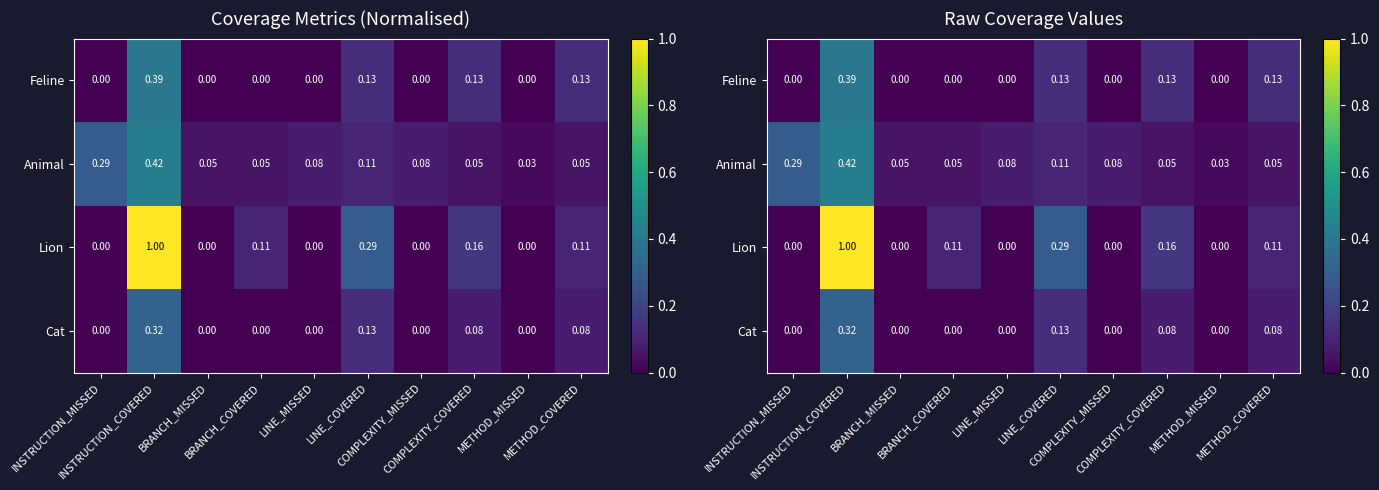

The Feline series shows 0.2 at COMPLEXITY_MISSED. True or false?

False